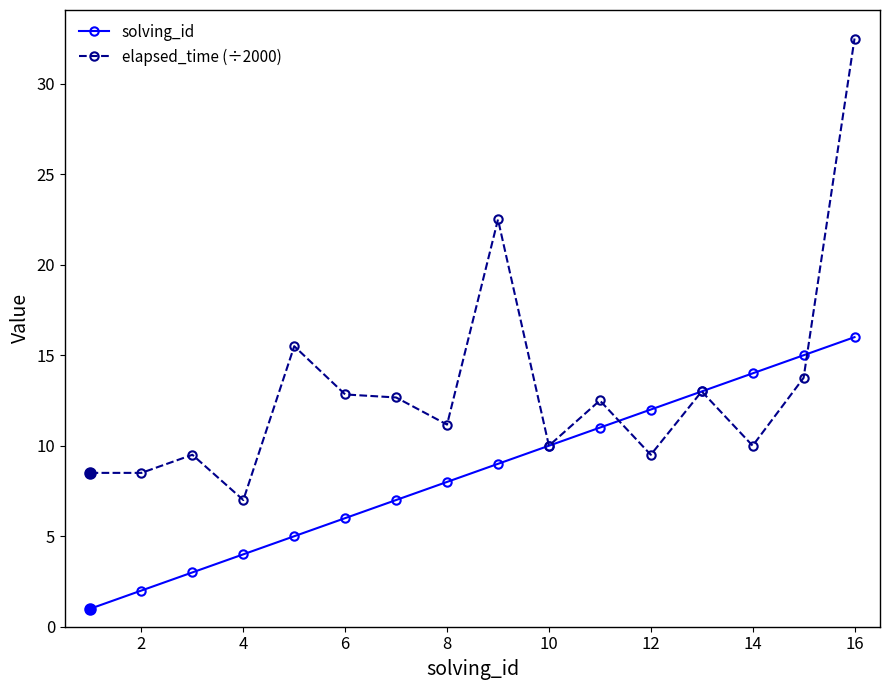

Which series has the widest spread of values?

elapsed_time (÷2000)